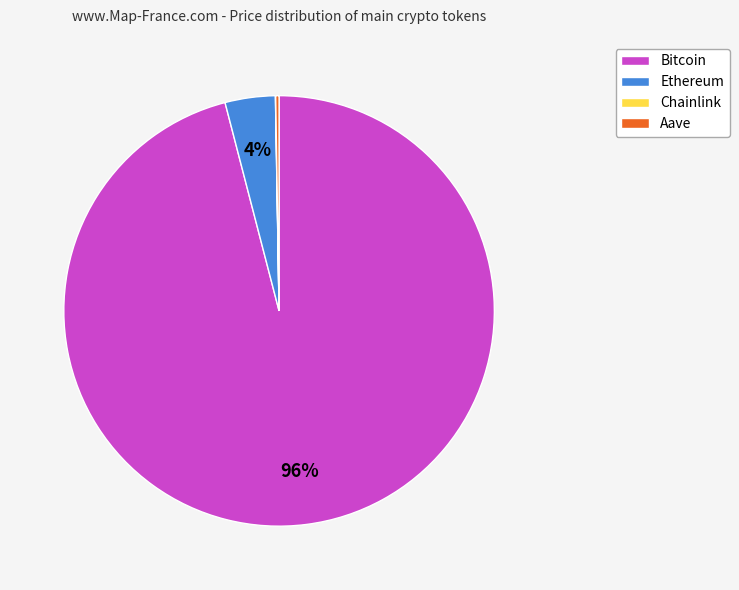

Is the sum of Ethereum and Bitcoin greater than half?

Yes